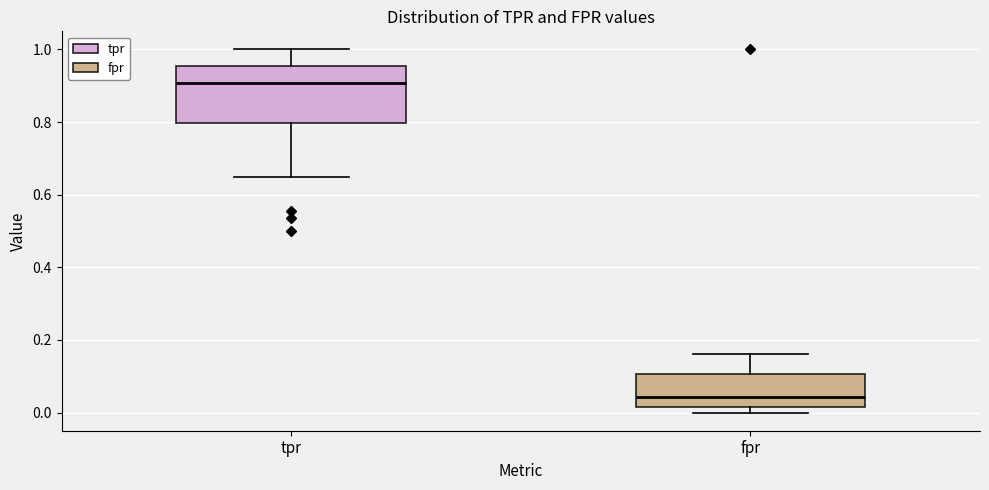

Which box's median line is the highest?

tpr